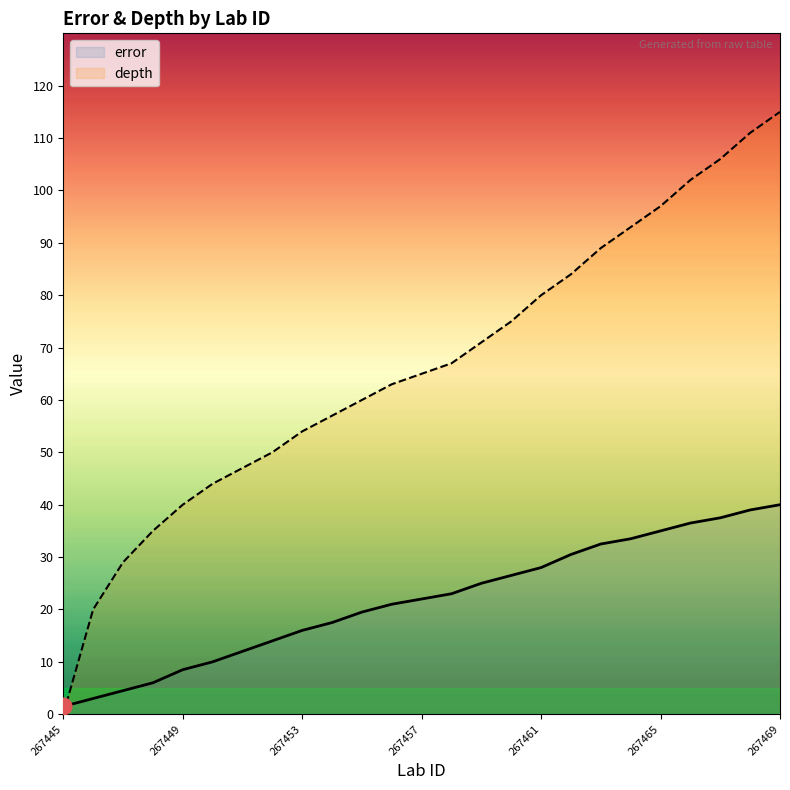

What are all the series names shown in the legend?

error, depth